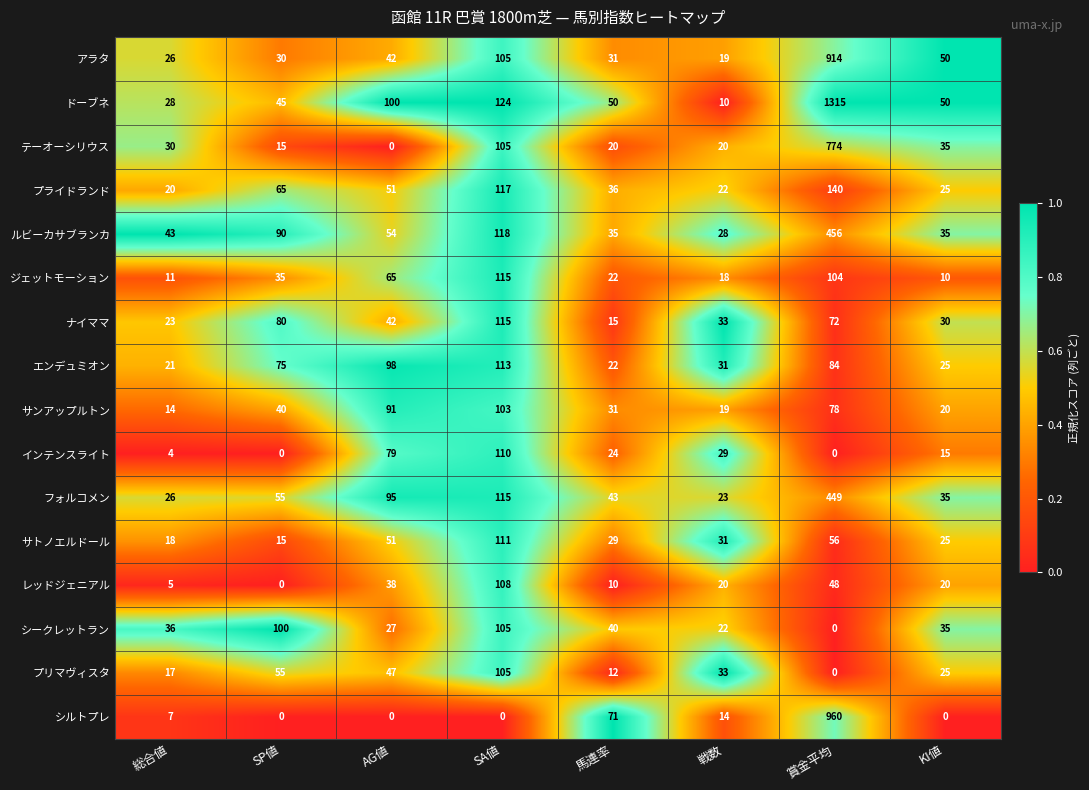

Which series has the largest range (max minus min)?

ドーブネ